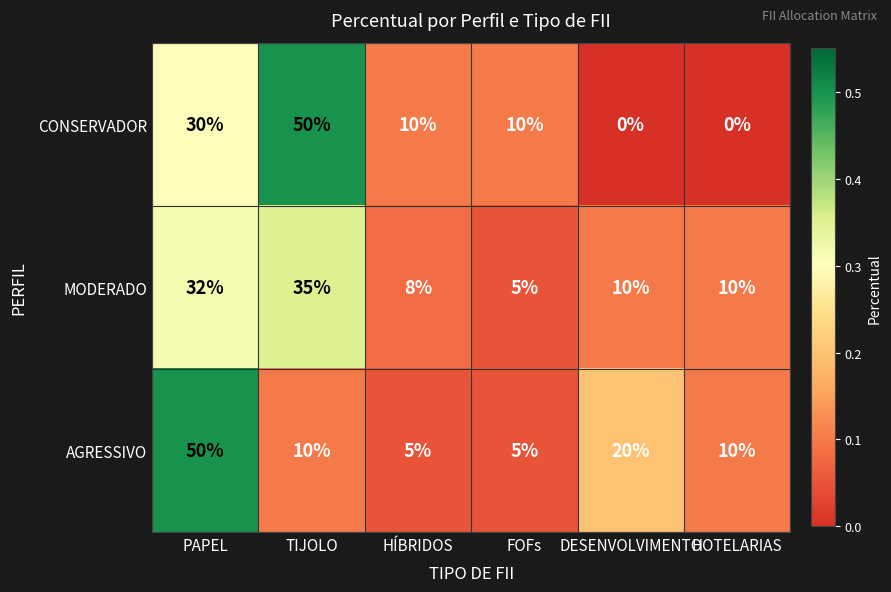

Is it true that MODERADO equals 35 at TIJOLO?

True